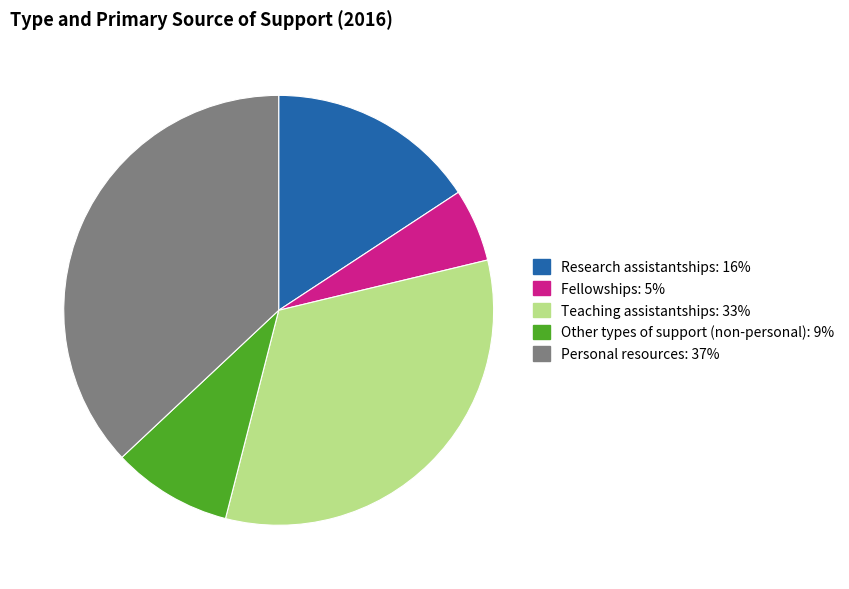

Is there any slice that represents more than half of the pie?

No